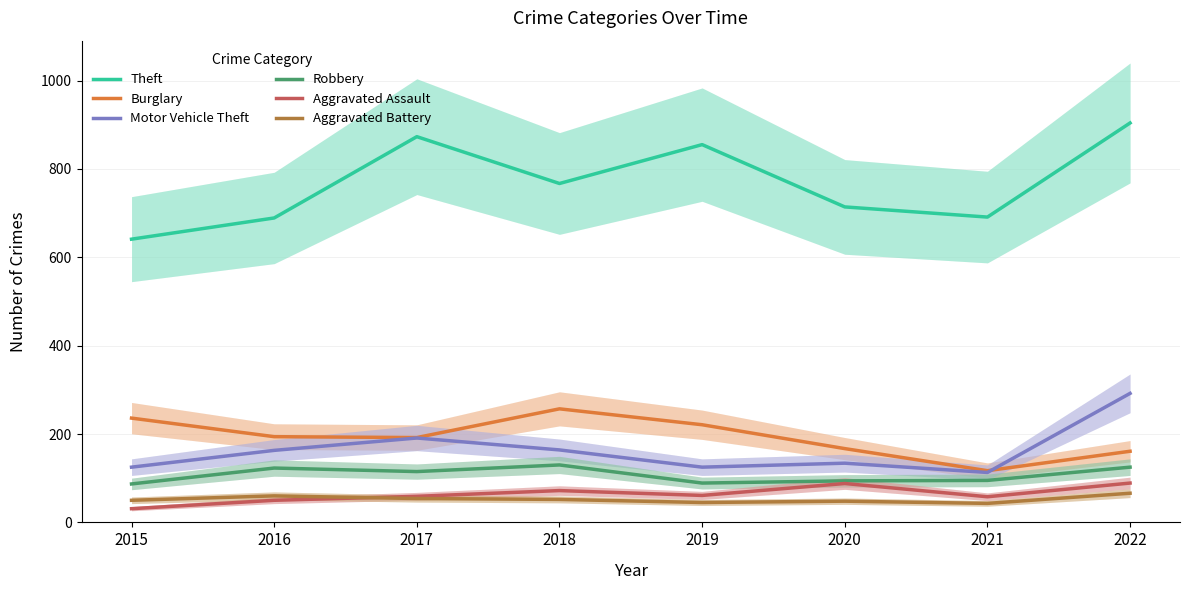

What is the spread (max minus min) of values at 2015?

610